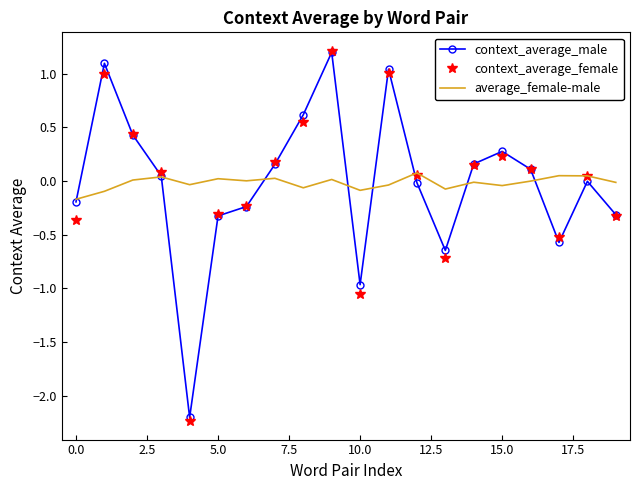

True or false: average_female-male has more than 0 points higher than both neighbors.

True